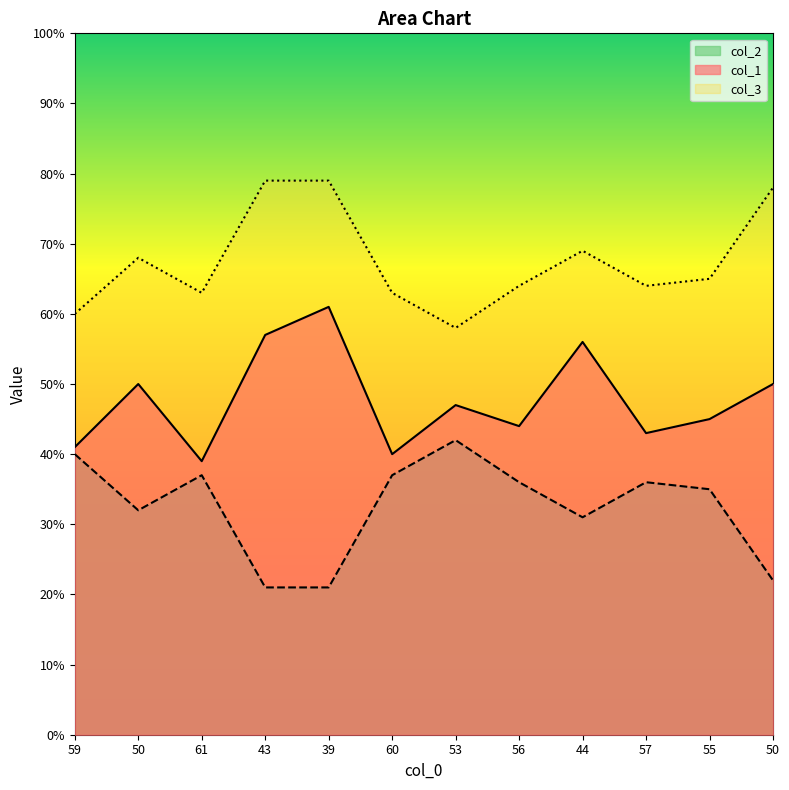

Where is the first local minimum for col_1?

61